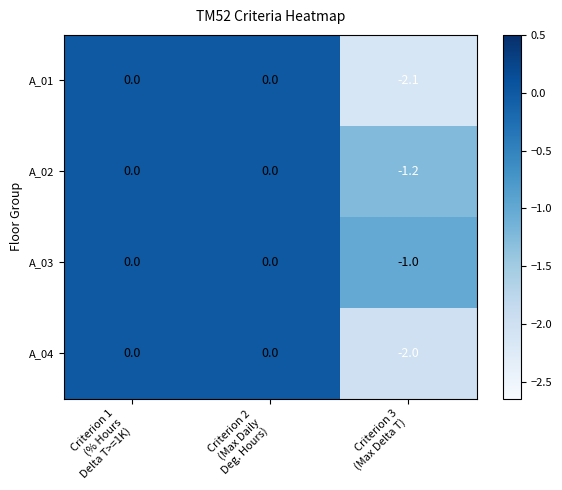

Which series has the largest total across all categories?

A_03